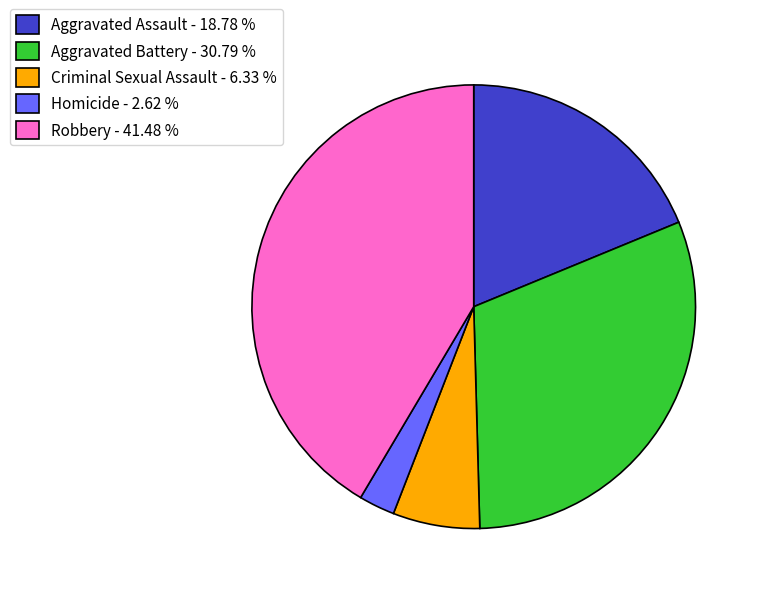

Rank the categories by value from highest to lowest.

Robbery, Aggravated Battery, Aggravated Assault, Criminal Sexual Assault, Homicide